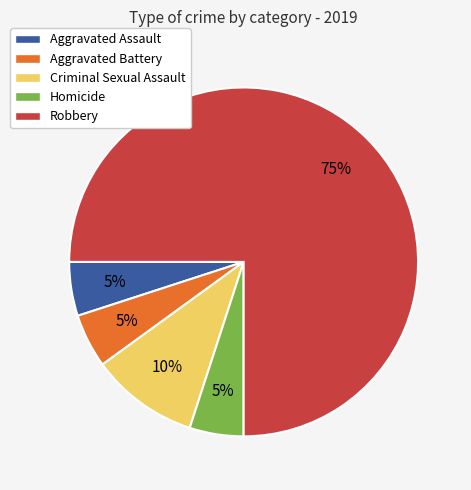

What percentage is the Aggravated Assault slice, to the nearest percent?

5%